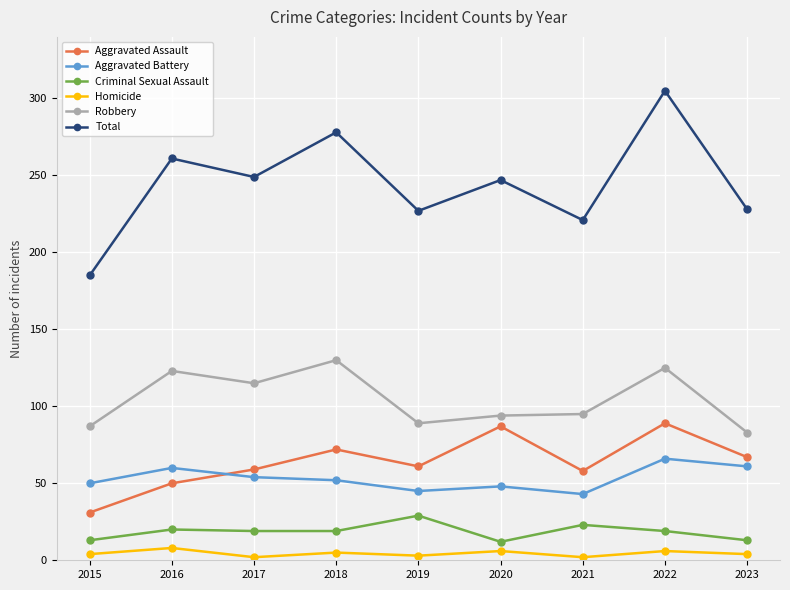

What is the difference between the maximum and minimum values in the Total series?

120